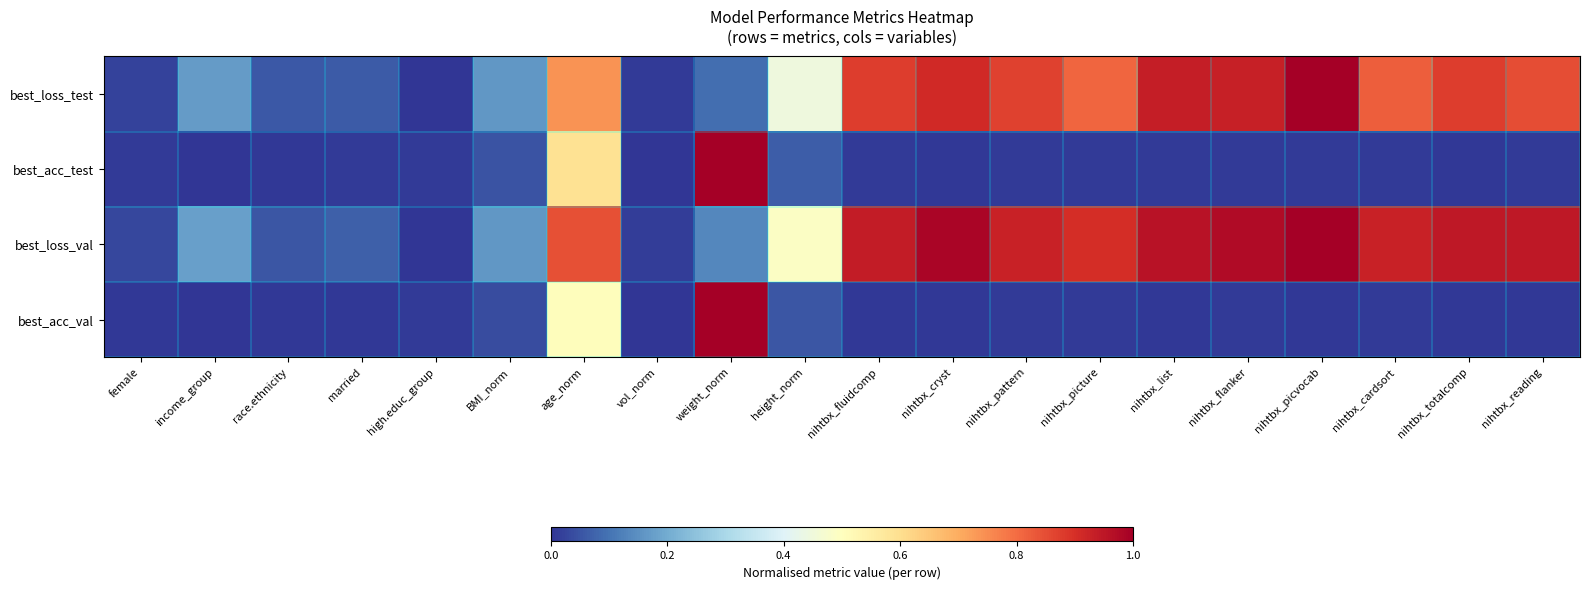

Reading left to right, what are all the values shown in this chart?

best_loss_test: female=0.0	income_group=0.2	race.ethnicity=0.1	married=0.1	high.educ_group=0.0	BMI_norm=0.2	age_norm=0.7	vol_norm=0.0	weight_norm=0.1	height_norm=0.4	nihtbx_fluidcomp=0.9	nihtbx_cryst=0.9	nihtbx_pattern=0.9	nihtbx_picture=0.8	nihtbx_list=0.9	nihtbx_flanker=0.9	nihtbx_picvocab=1.0	nihtbx_cardsort=0.8	nihtbx_totalcomp=0.9	nihtbx_reading=0.8
best_acc_test: female=0.0	income_group=0.0	race.ethnicity=0.0	married=0.0	high.educ_group=0.0	BMI_norm=0.0	age_norm=0.6	vol_norm=0.0	weight_norm=1.0	height_norm=0.1	nihtbx_fluidcomp=0.0	nihtbx_cryst=0.0	nihtbx_pattern=0.0	nihtbx_picture=0.0	nihtbx_list=0.0	nihtbx_flanker=0.0	nihtbx_picvocab=0.0	nihtbx_cardsort=0.0	nihtbx_totalcomp=0.0	nihtbx_reading=0.0
best_loss_val: female=0.0	income_group=0.2	race.ethnicity=0.1	married=0.1	high.educ_group=0.0	BMI_norm=0.2	age_norm=0.8	vol_norm=0.0	weight_norm=0.1	height_norm=0.5	nihtbx_fluidcomp=0.9	nihtbx_cryst=1.0	nihtbx_pattern=0.9	nihtbx_picture=0.9	nihtbx_list=1.0	nihtbx_flanker=1.0	nihtbx_picvocab=1.0	nihtbx_cardsort=0.9	nihtbx_totalcomp=0.9	nihtbx_reading=0.9
best_acc_val: female=0.0	income_group=0.0	race.ethnicity=0.0	married=0.0	high.educ_group=0.0	BMI_norm=0.0	age_norm=0.5	vol_norm=0.0	weight_norm=1.0	height_norm=0.1	nihtbx_fluidcomp=0.0	nihtbx_cryst=0.0	nihtbx_pattern=0.0	nihtbx_picture=0.0	nihtbx_list=0.0	nihtbx_flanker=0.0	nihtbx_picvocab=0.0	nihtbx_cardsort=0.0	nihtbx_totalcomp=0.0	nihtbx_reading=0.0